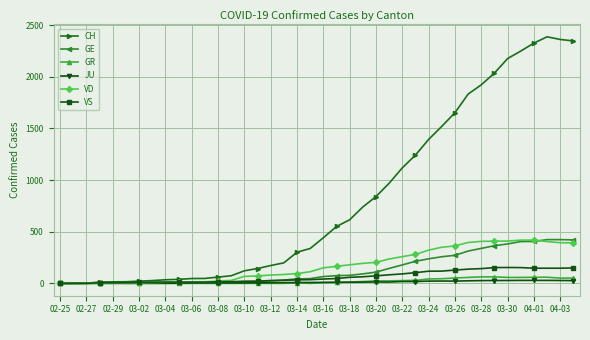

What is the maximum value for GR?

63